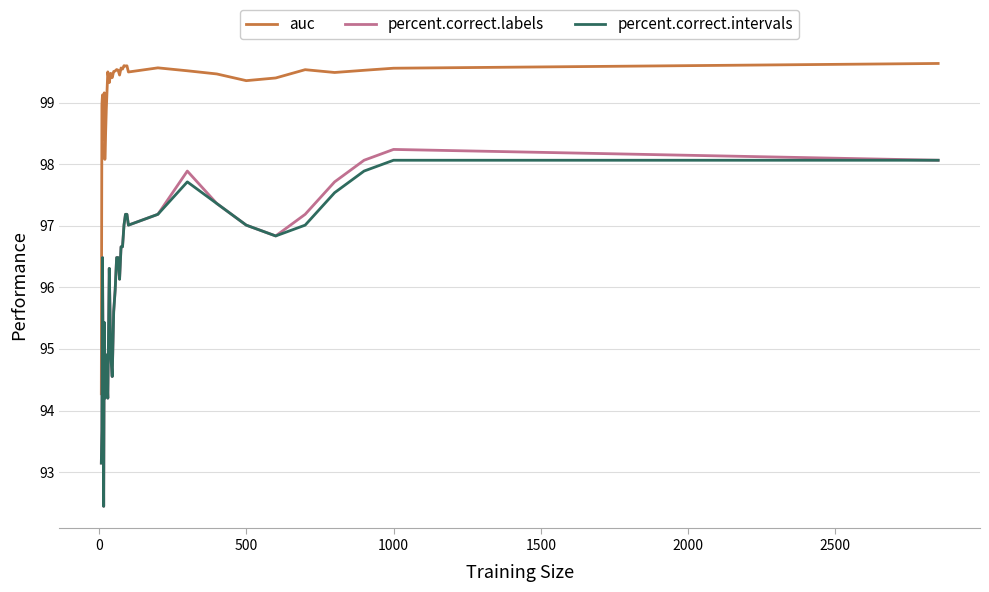

What is the minimum value shown in the chart?

92.4